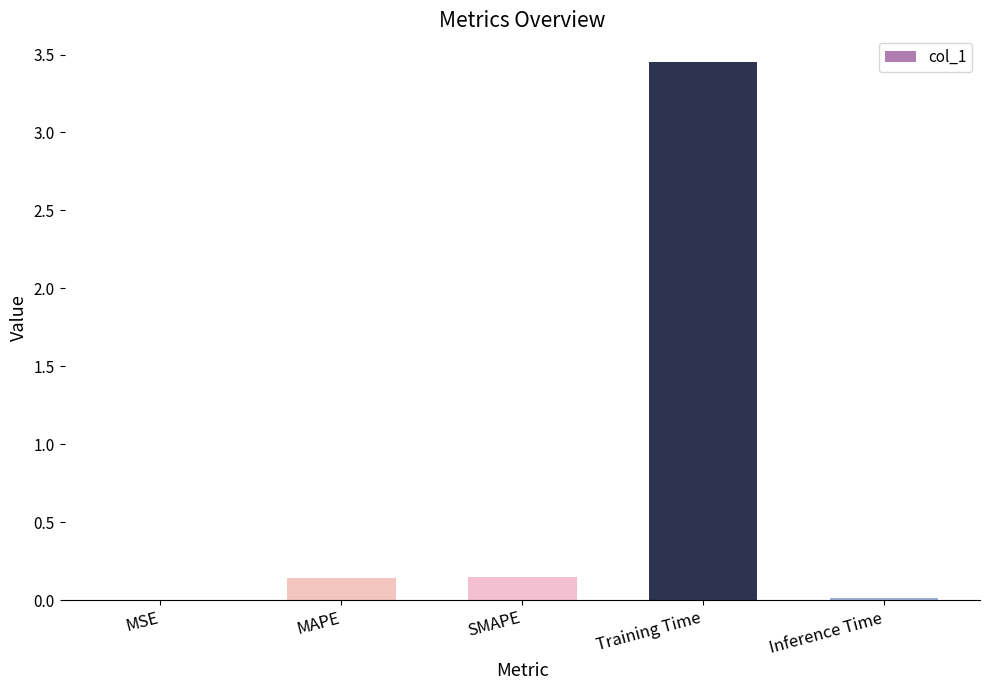

Which label corresponds to the largest value in the chart?

Training Time